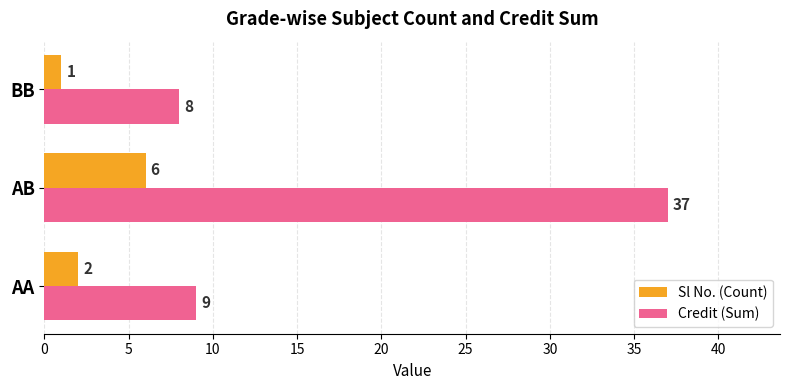

What are all the series names shown in the legend?

Sl No. (Count), Credit (Sum)